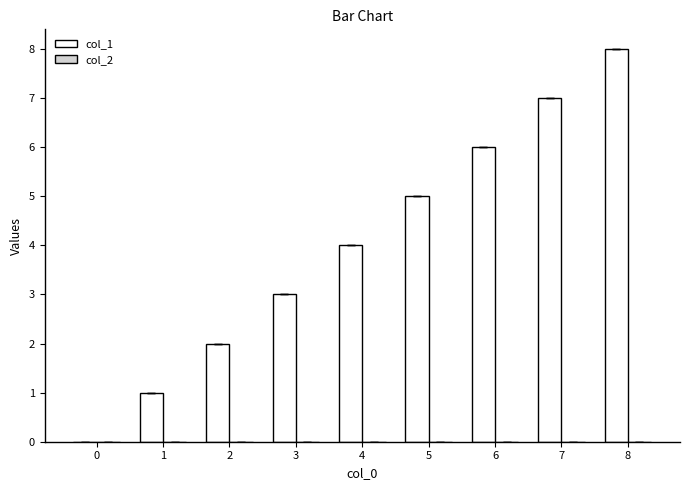

How many distinct data groups are displayed?

1